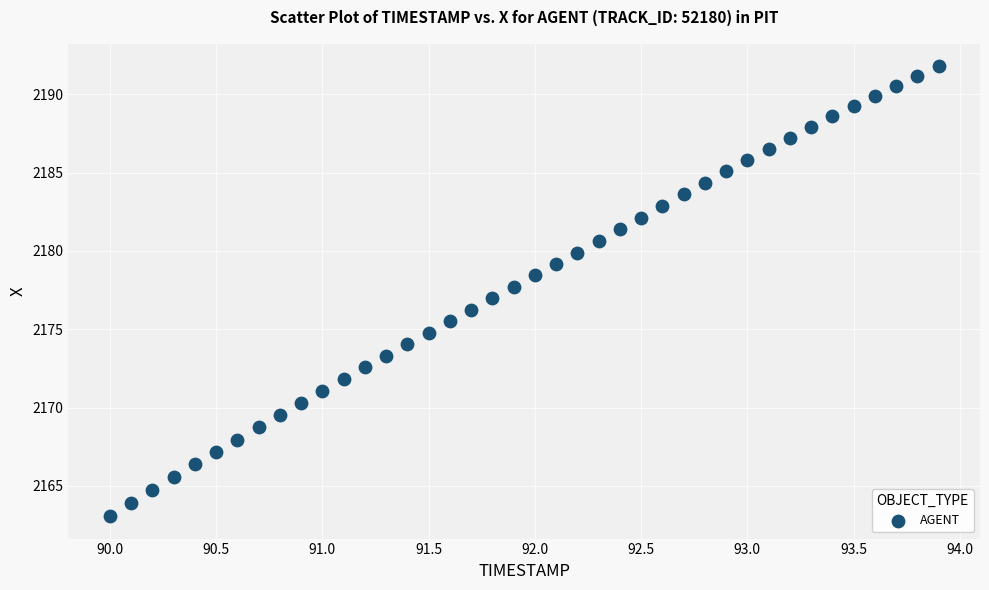

What is the range of Y values (max minus min)?

28.7